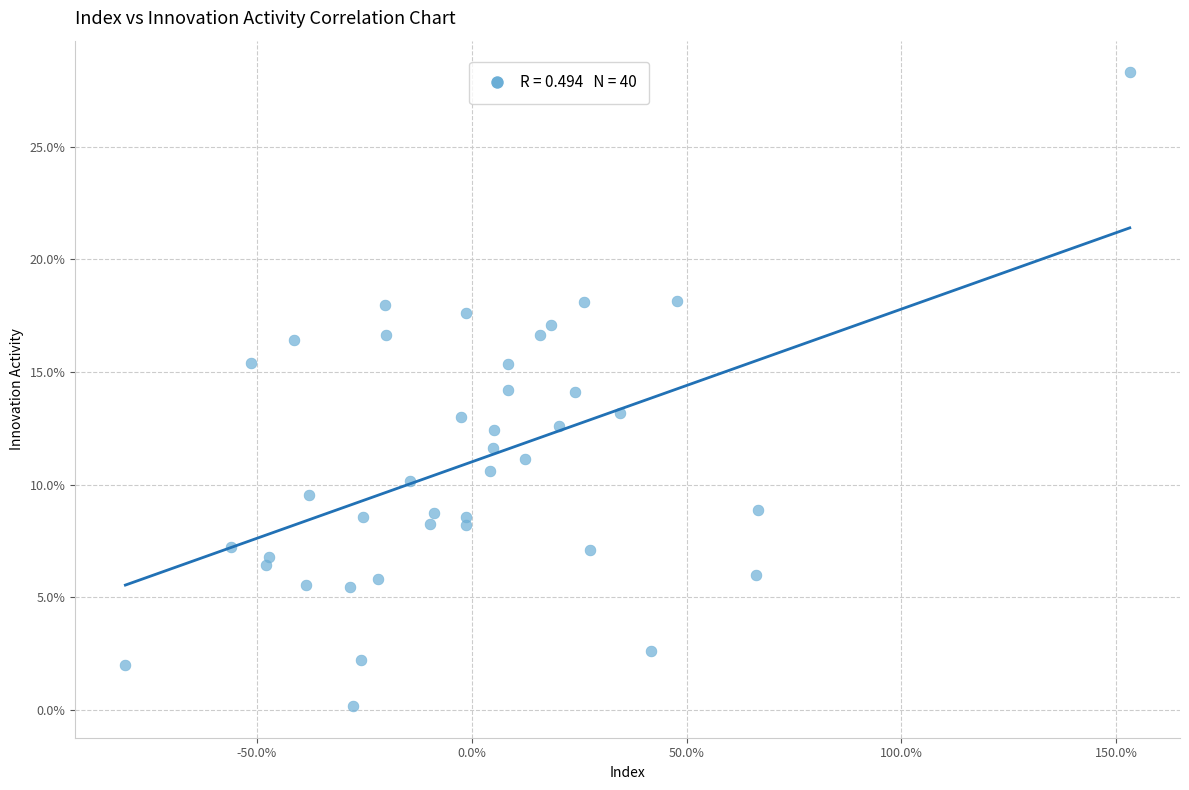

What is the range of Y values (max minus min)?

28.1